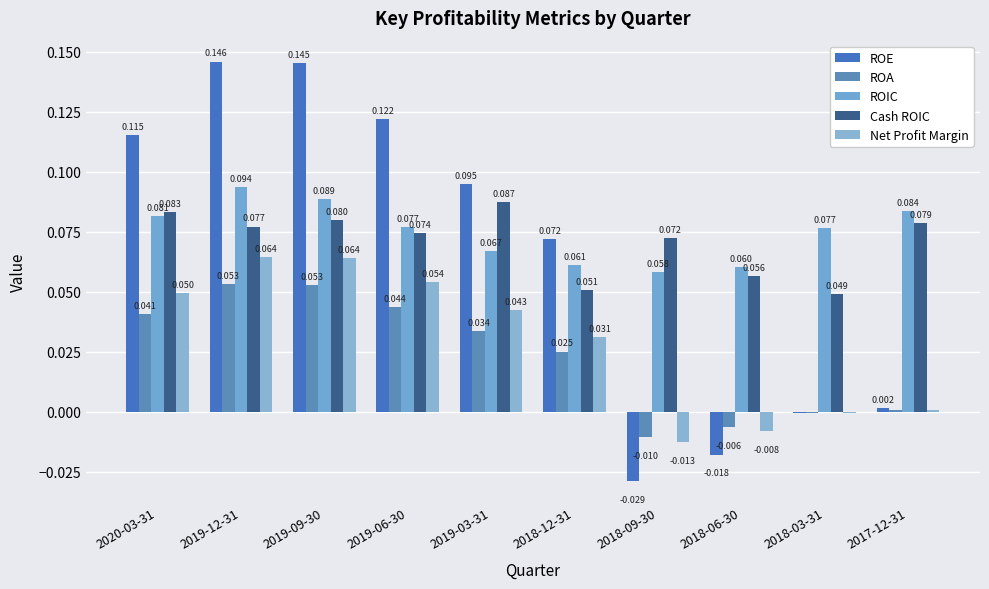

Is the value of Net Profit Margin at 2019-03-31 greater than the value of ROE at 2019-09-30?

No